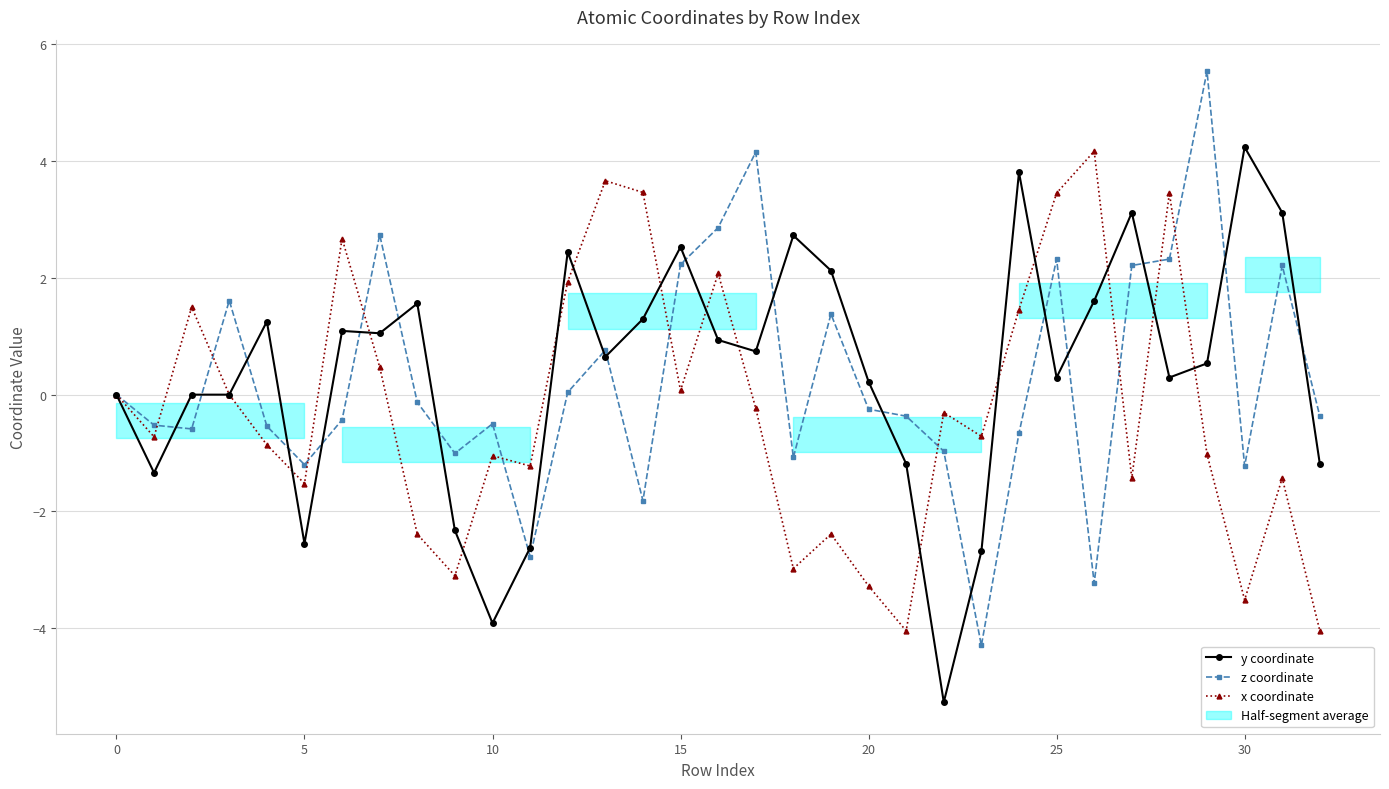

After their last crossing, which series has the higher values: y coordinate or z coordinate?

z coordinate